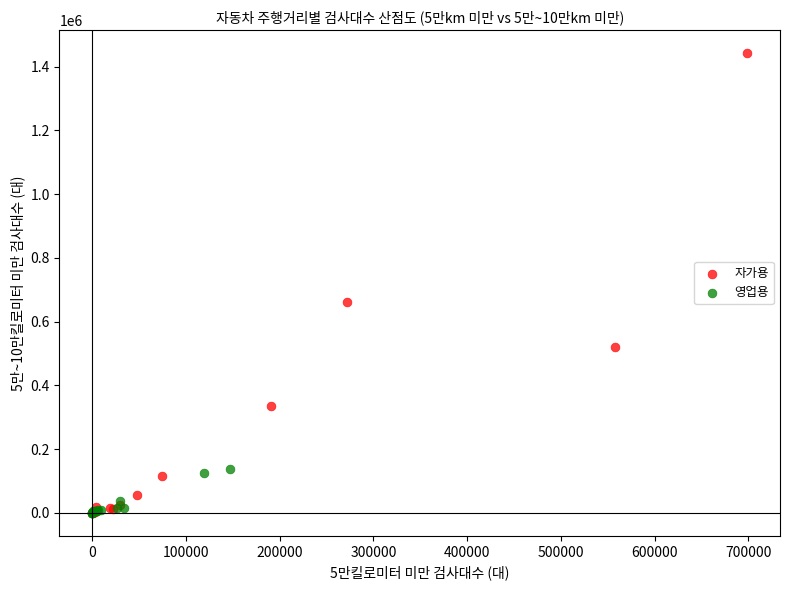

What are all the series names shown in the legend?

자가용, 영업용